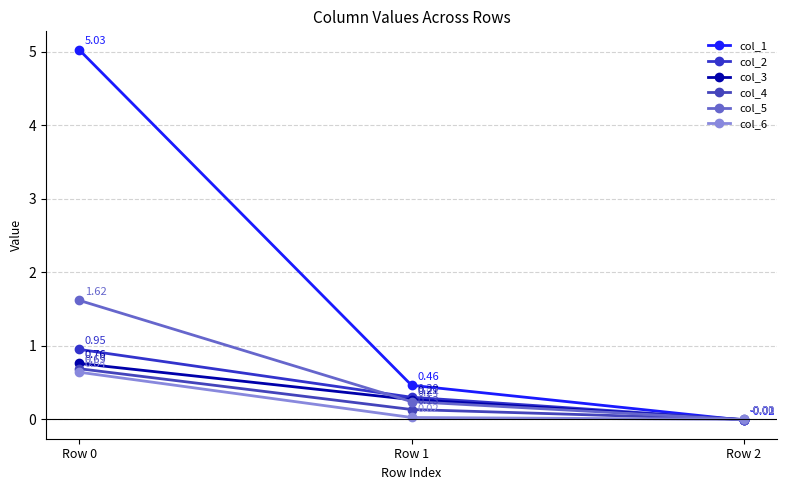

How many data points in col_3 are less than 0?

1